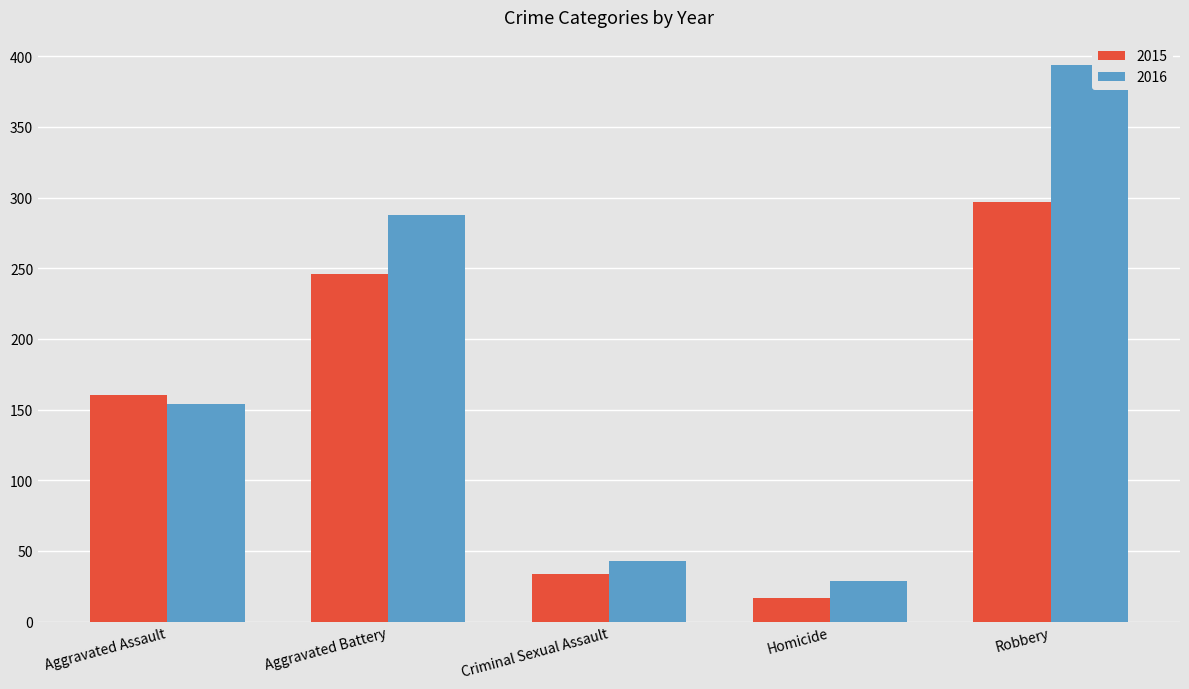

Which category has the lowest value across all series?

Homicide